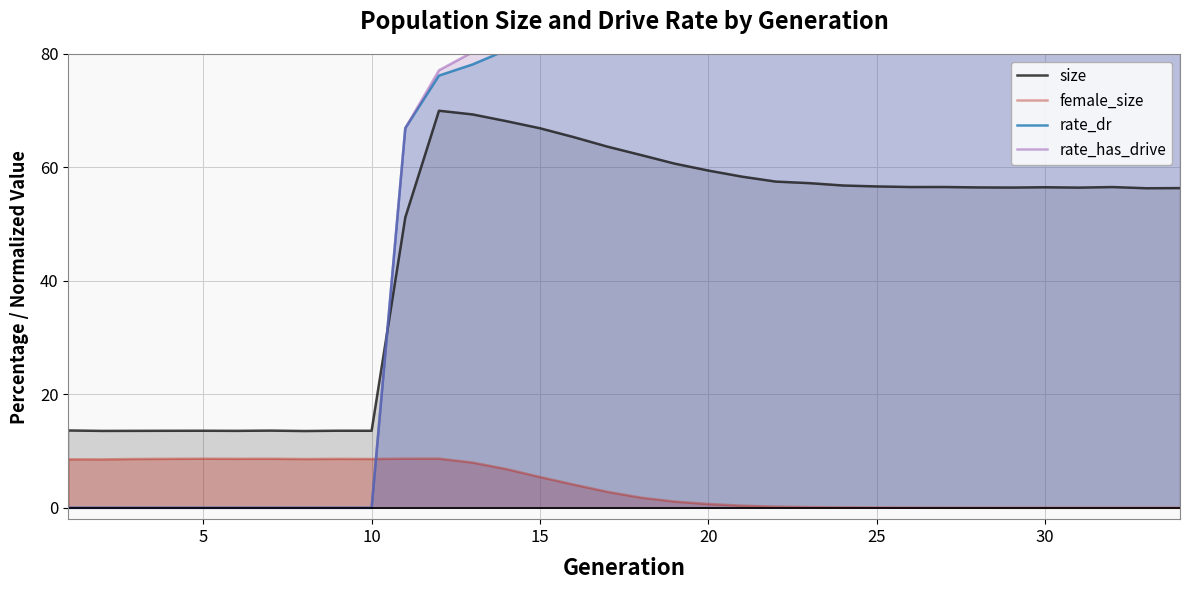

True or false: size and rate_dr intersect in this chart.

True